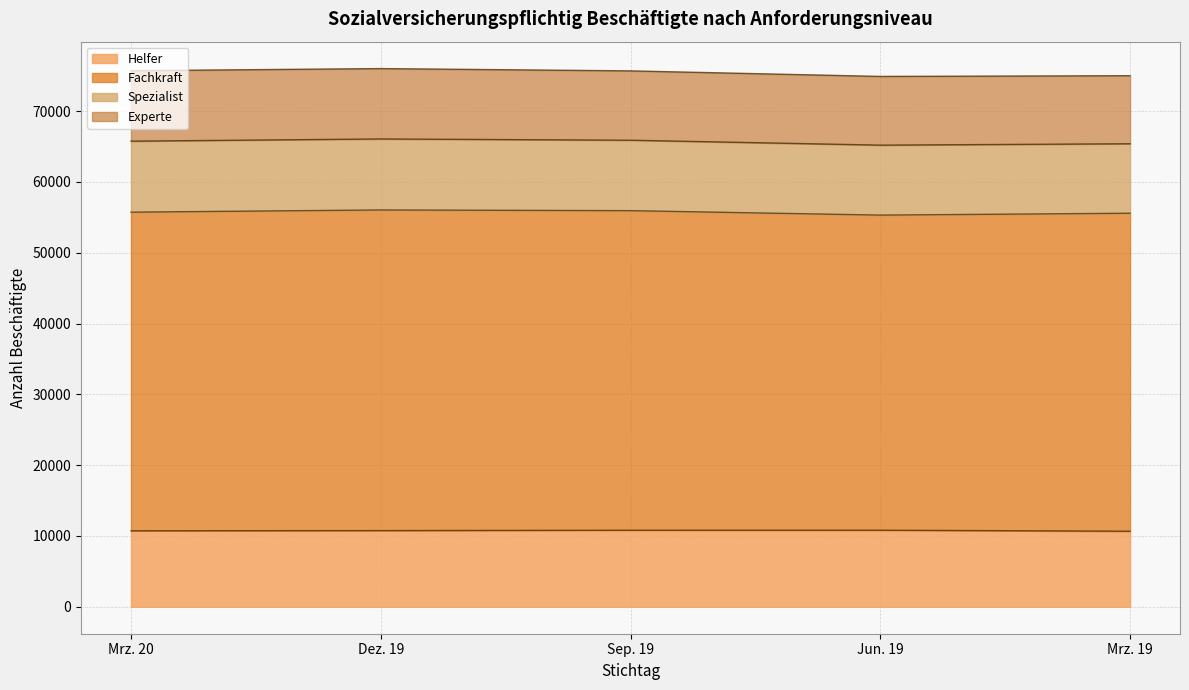

At which label is Experte closest to 9781?

Sep. 19